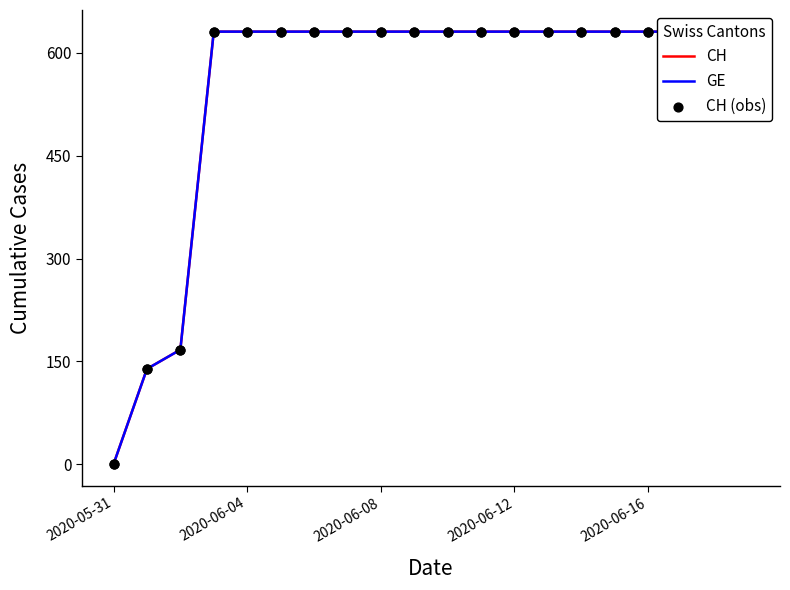

Which series contains the lowest Y value?

CH